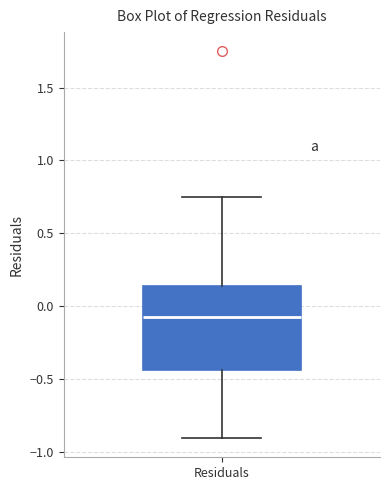

Read this box plot against the y-axis: the position of the median line, the range covered by the box, and the ends of both whiskers. The values are not printed on the chart, so give them approximately, as read against the axis.

median -0.05, box -0.45 to 0.15, whiskers -0.90 to 0.75